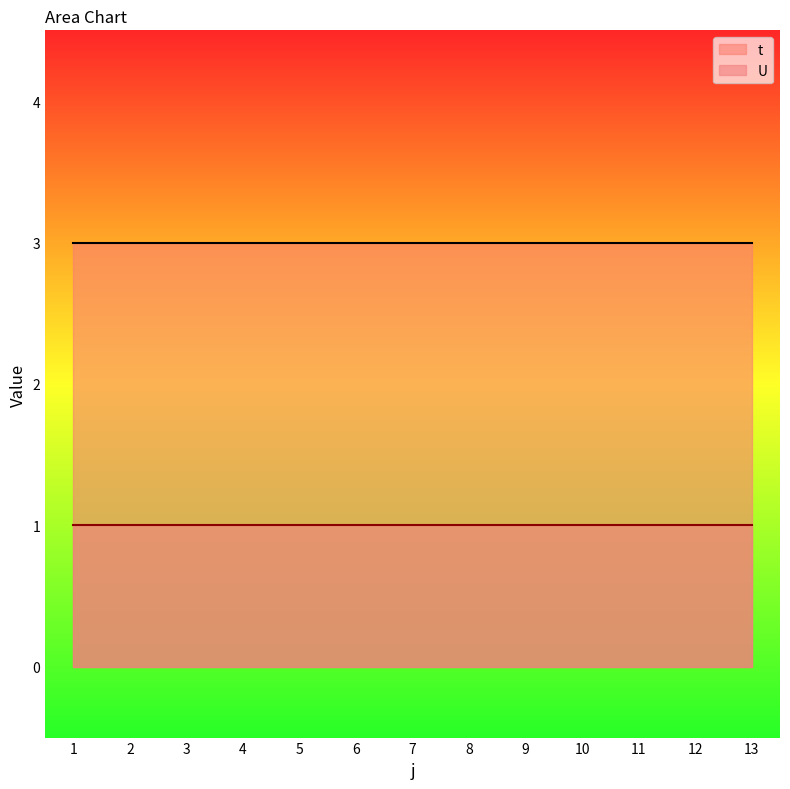

Which series has the largest range (max minus min)?

t